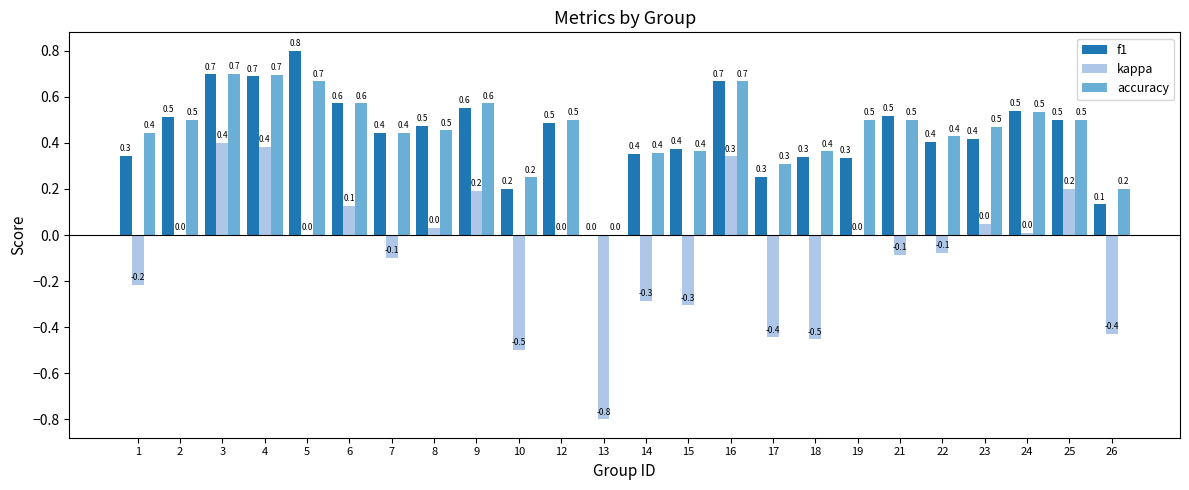

What is the sum of all kappa values?

-2.0